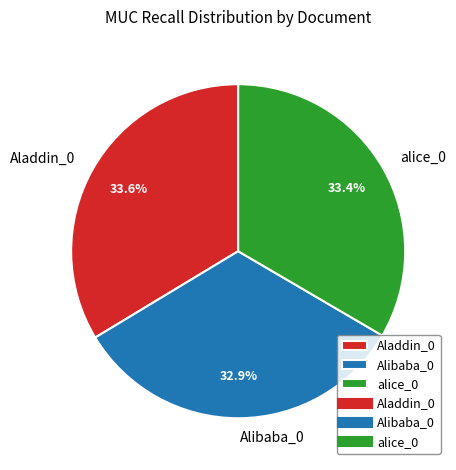

Count the number of slices in the pie.

3